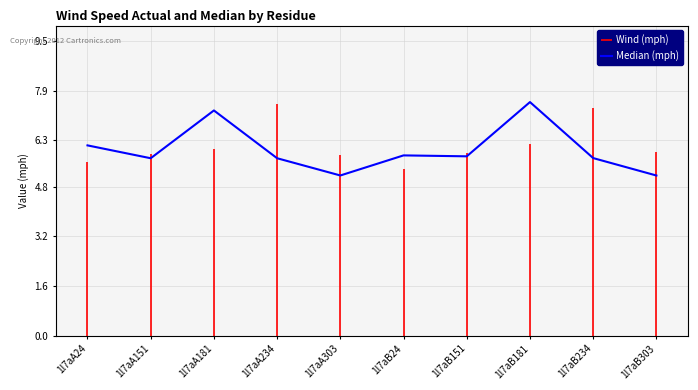

What is the difference between the maximum and minimum values?

2.4